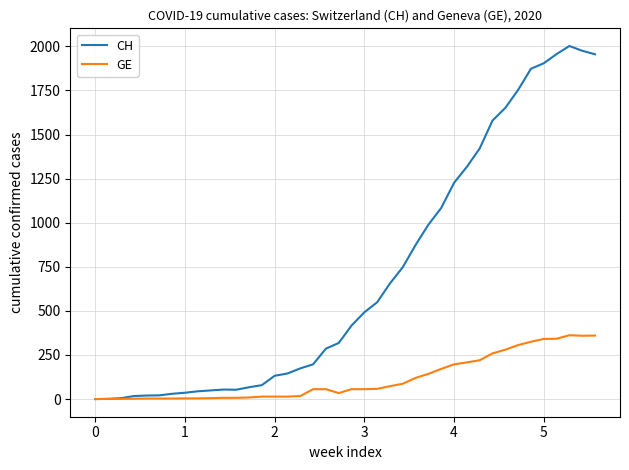

Is this an area chart (filled region under the line)?

No